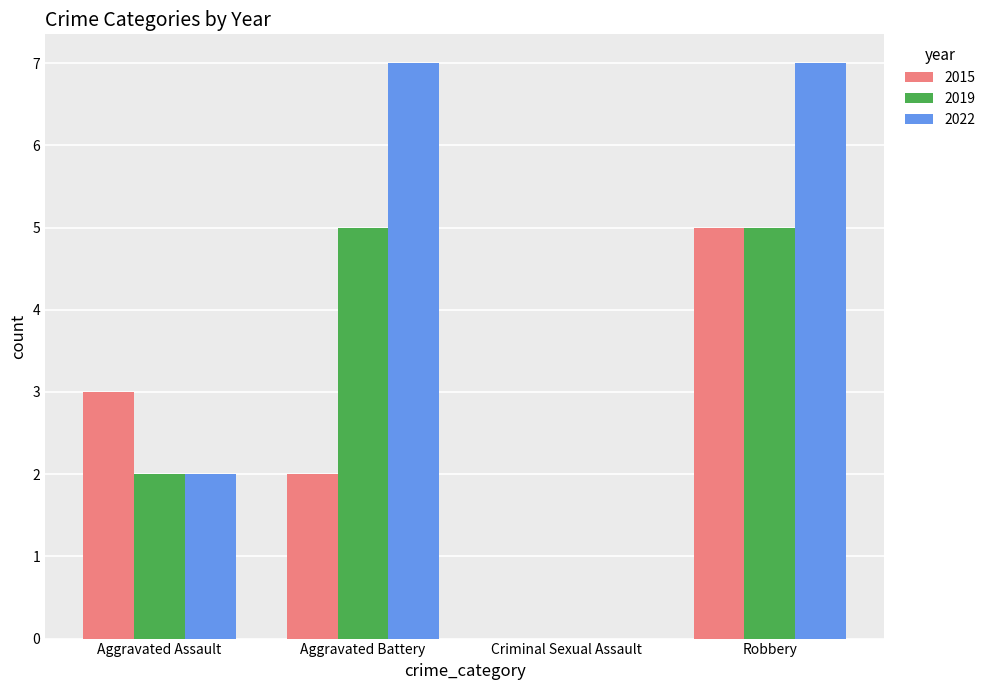

Reading left to right, list all the values displayed in this chart.

2015: Aggravated Assault=3	Aggravated Battery=2	Criminal Sexual Assault=0	Robbery=5
2019: Aggravated Assault=2	Aggravated Battery=5	Criminal Sexual Assault=0	Robbery=5
2022: Aggravated Assault=2	Aggravated Battery=7	Criminal Sexual Assault=0	Robbery=7